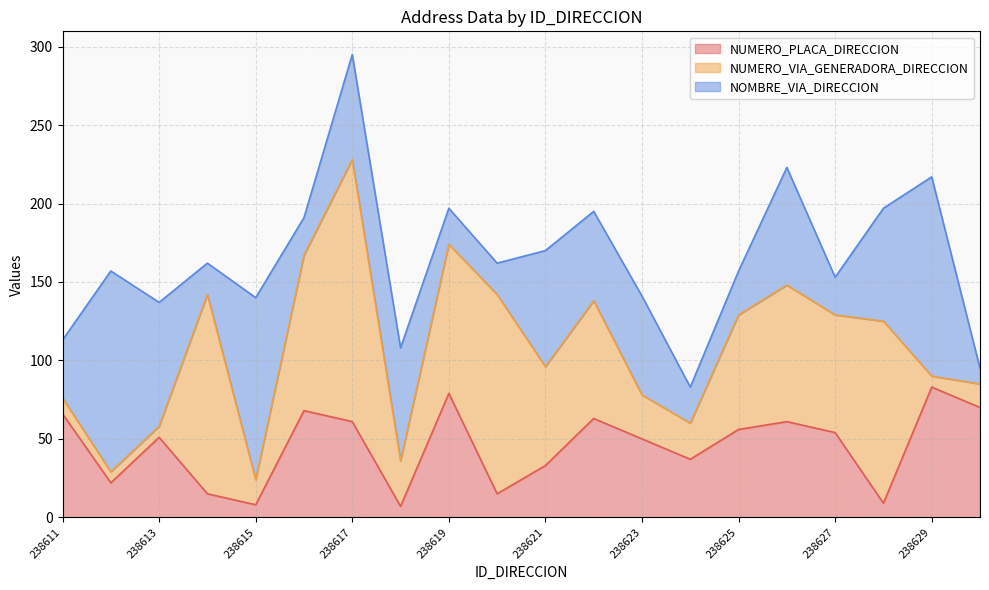

What is the average value of the NUMERO_PLACA_DIRECCION series?

45